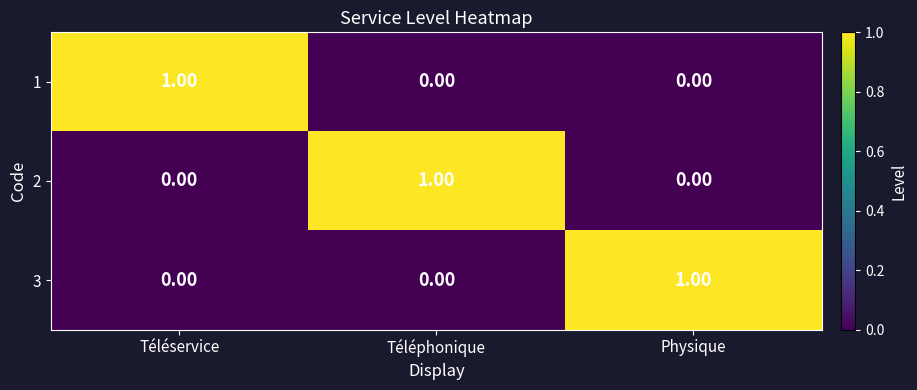

At how many categories does at least one series exceed 0?

3